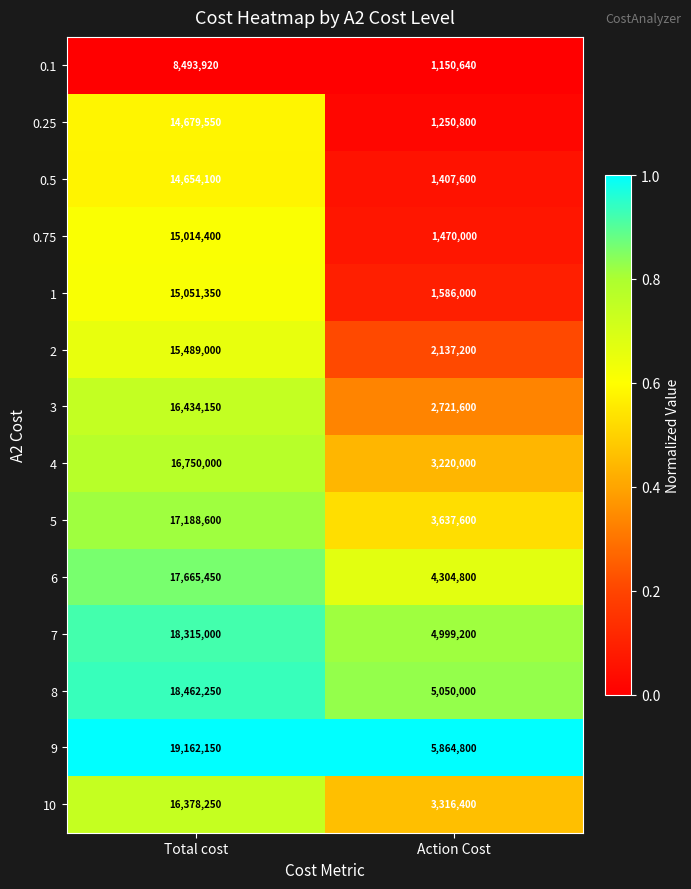

True or false: 0.75 has a value of 321801 at Action Cost.

False